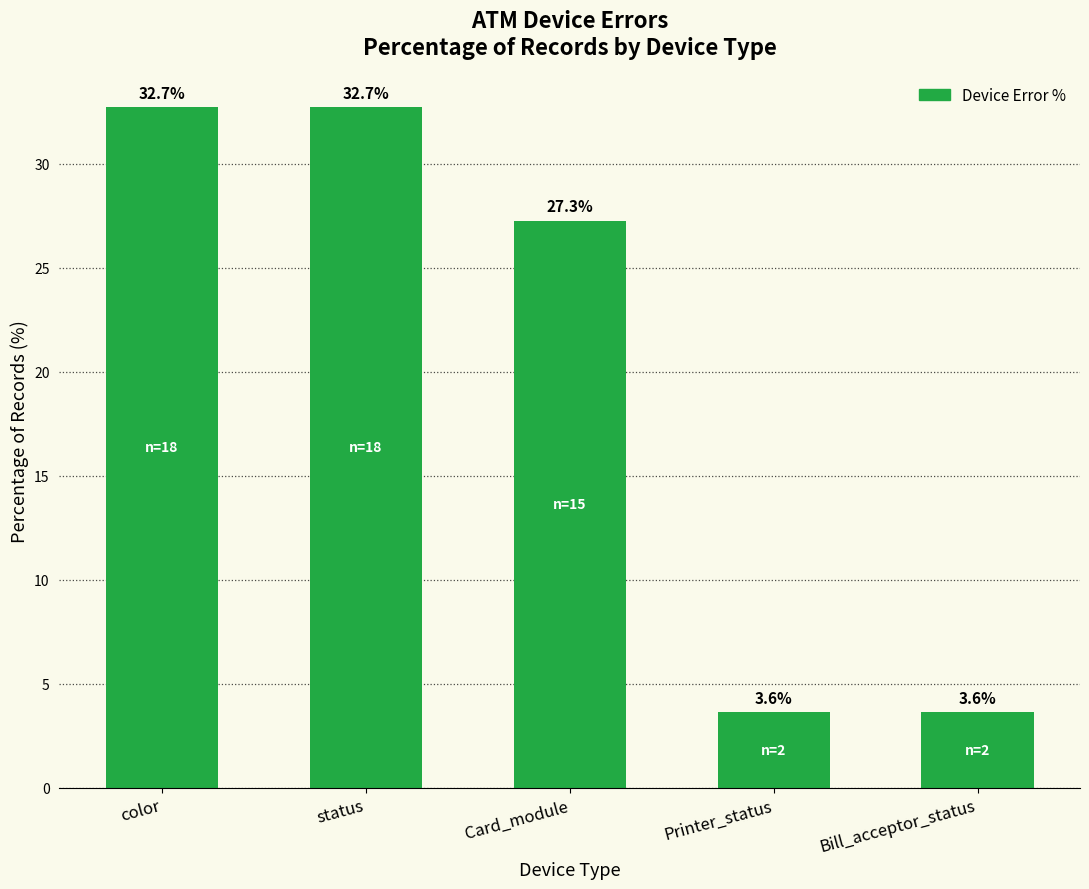

What is the approximate value at status?

32.7